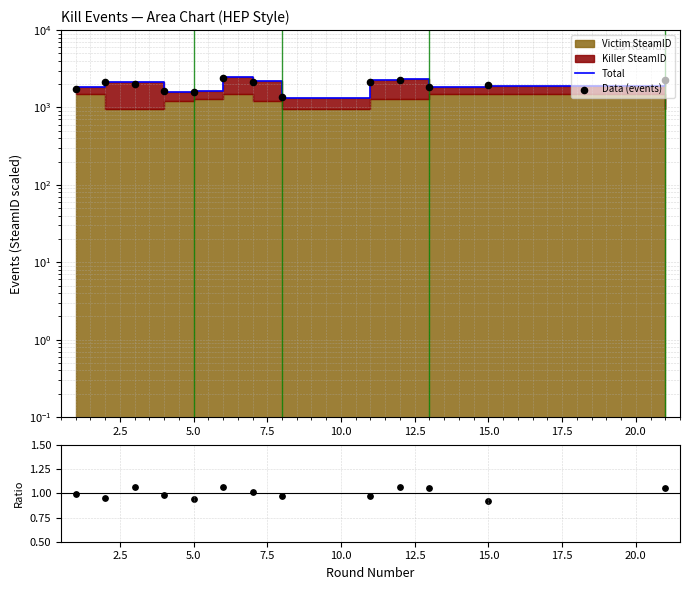

Is the value of Data/MC at 7.5 greater than the value of Data (events) at 12.5?

No